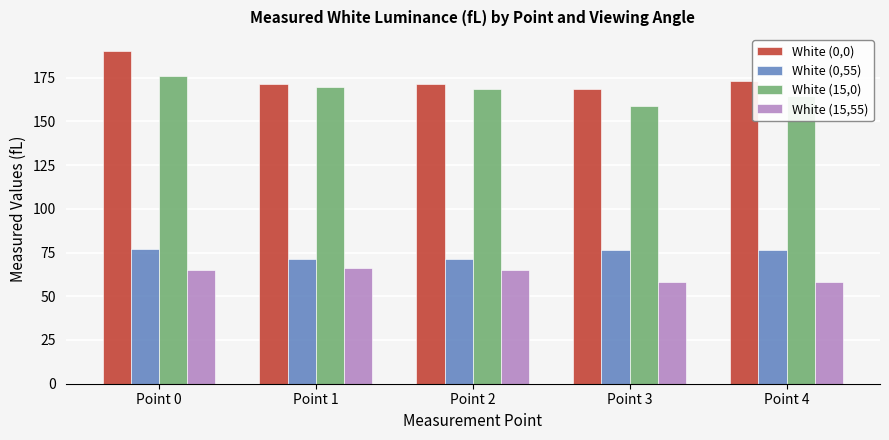

Which category has the highest value across all series?

Point 0